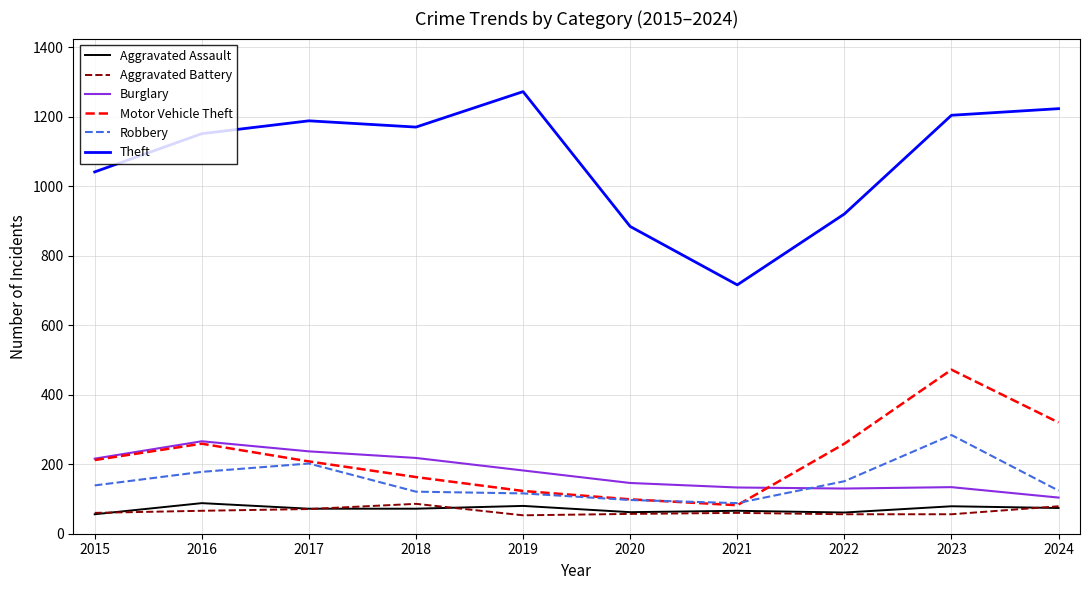

What is the maximum value shown in the chart?

1272